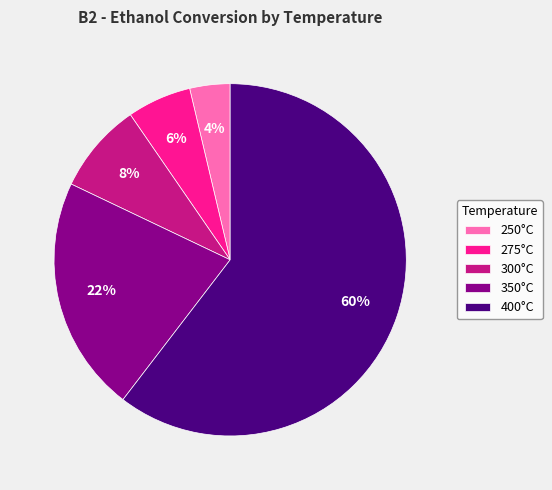

To the nearest percent, what percentage of the pie is 350°C?

22%